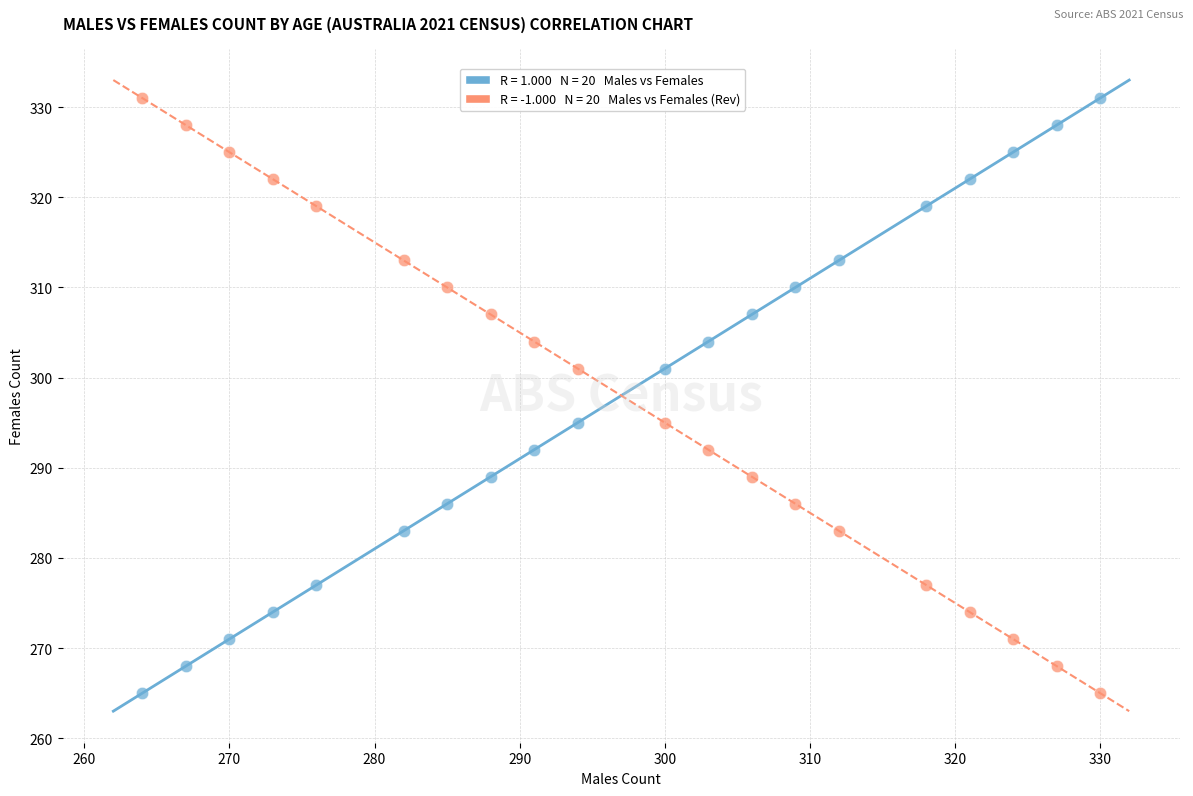

Across all data points, what is the range of Y values (max minus min)?

66